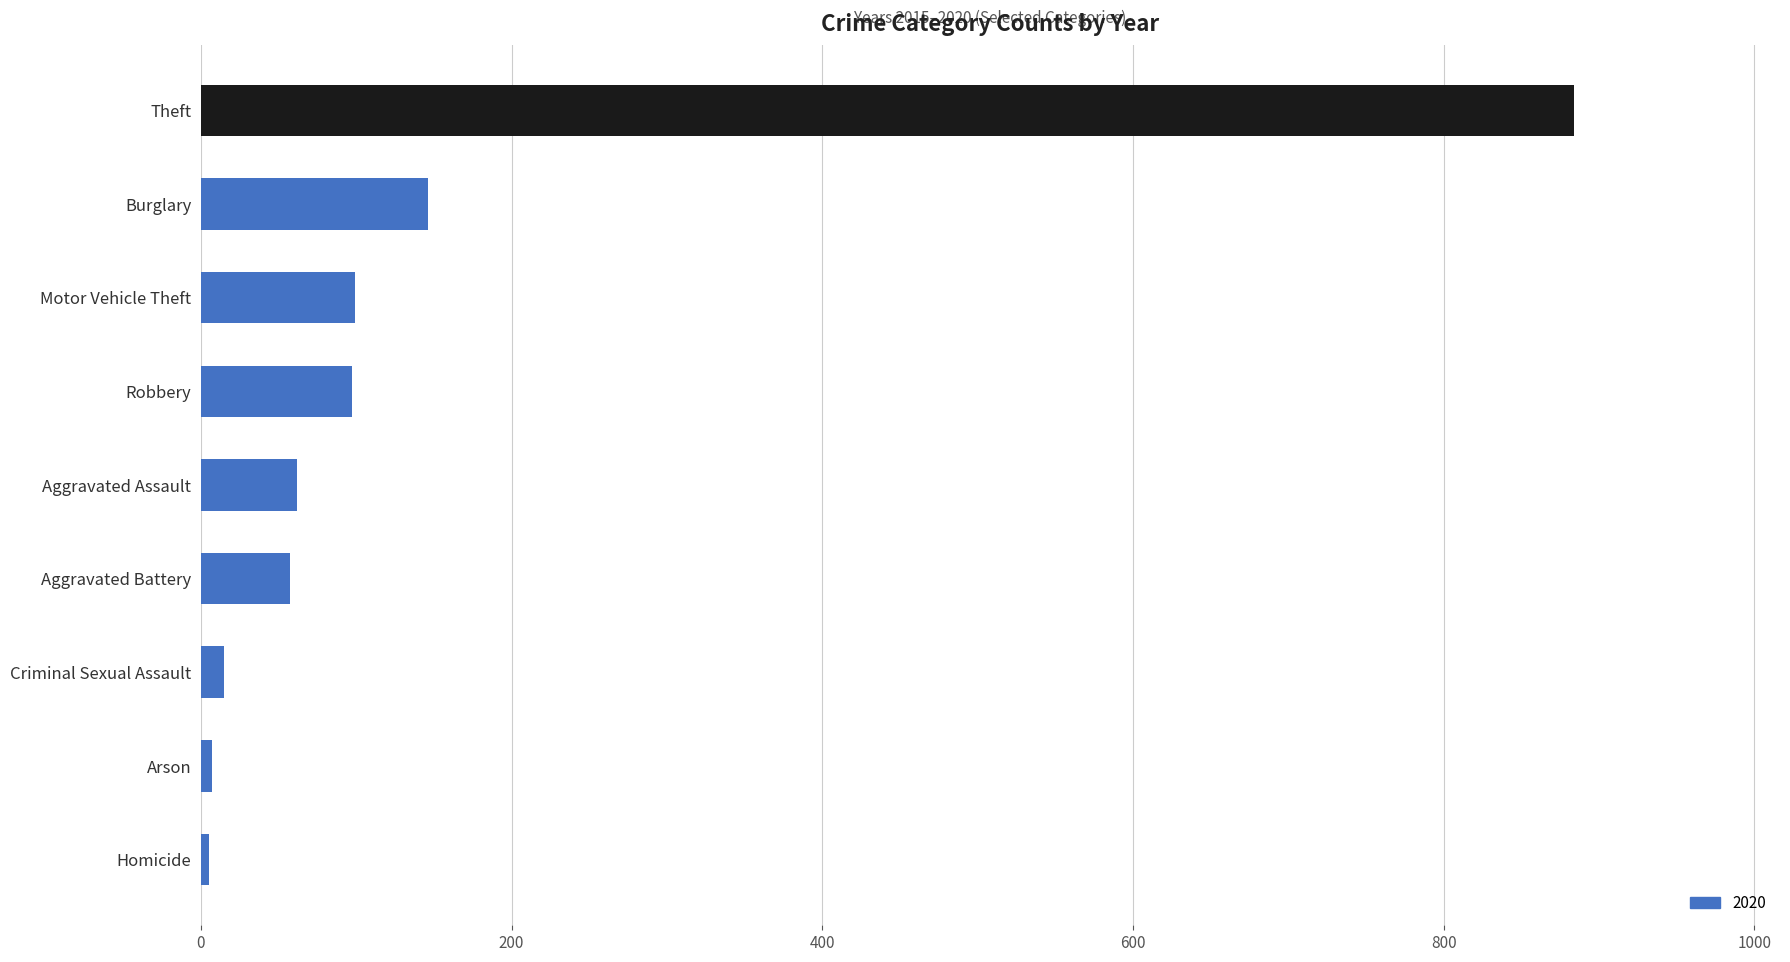

Which label corresponds to the largest value in the chart?

Theft